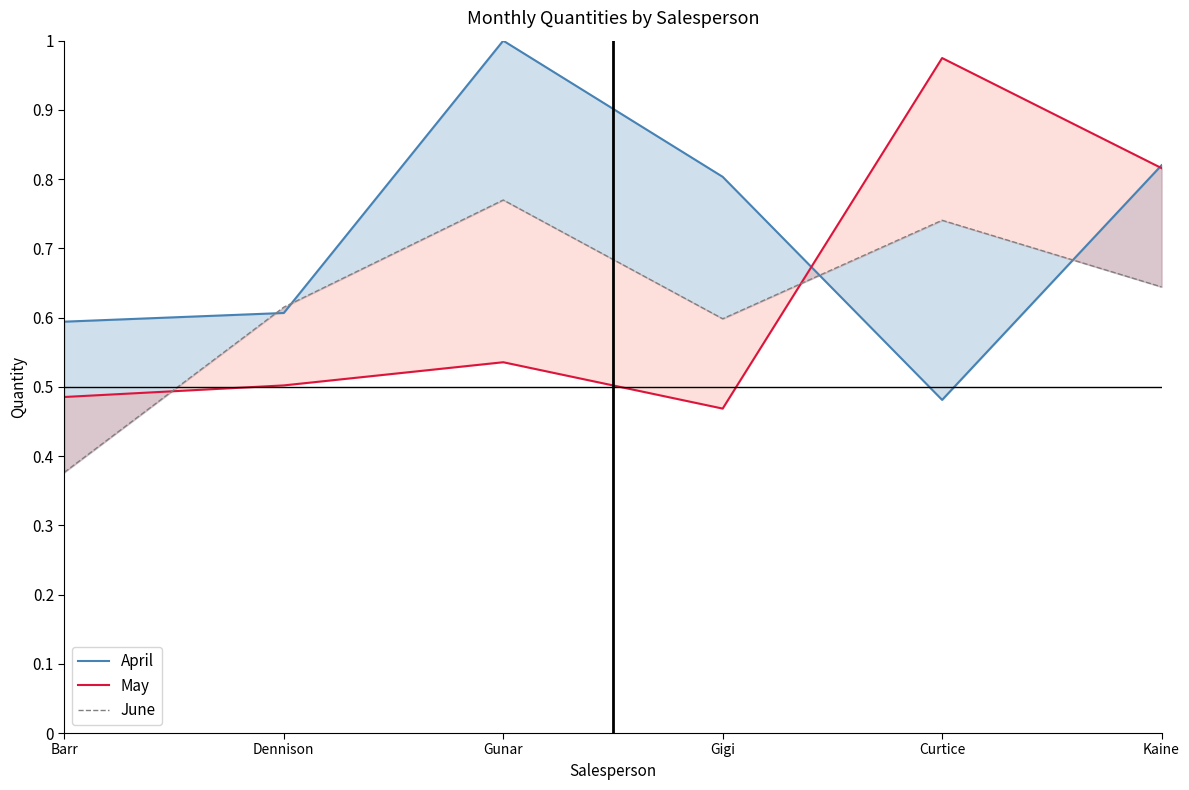

Which category has the highest value across all series?

Gunar